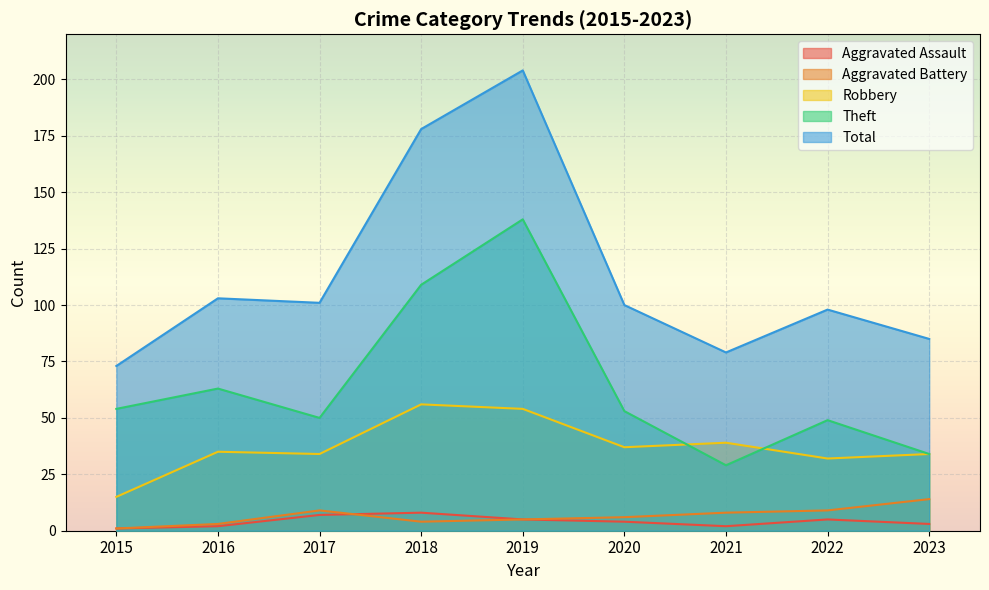

Which series has the largest range (max minus min)?

Total